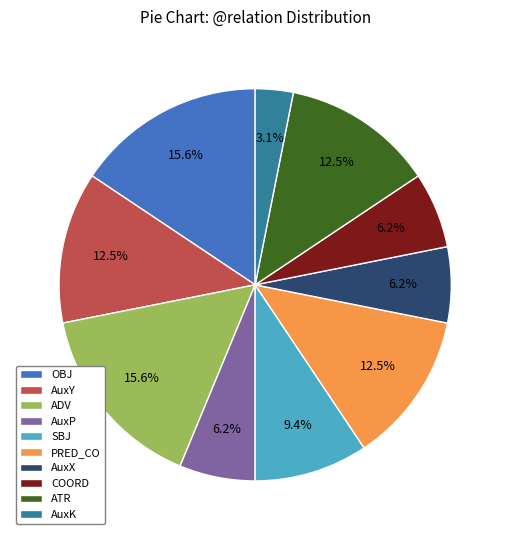

True or false: ADV accounts for 16% of the total.

True